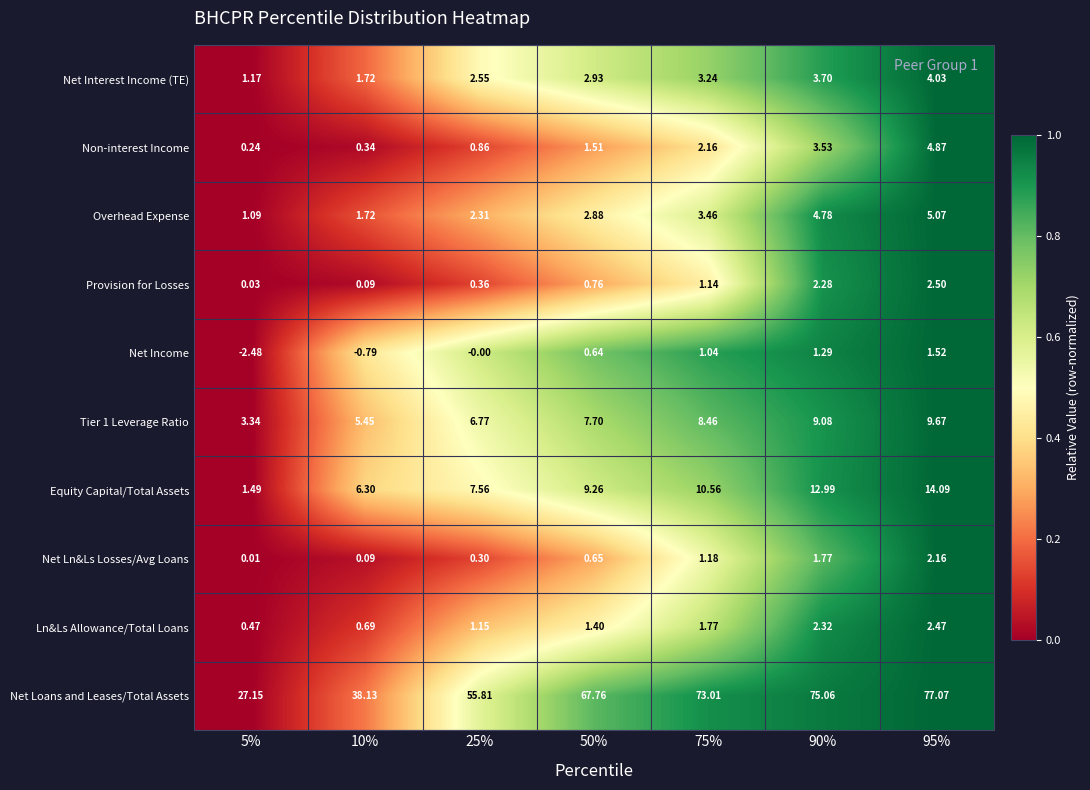

Which series has the largest range (max minus min)?

Net Loans and Leases/Total Assets